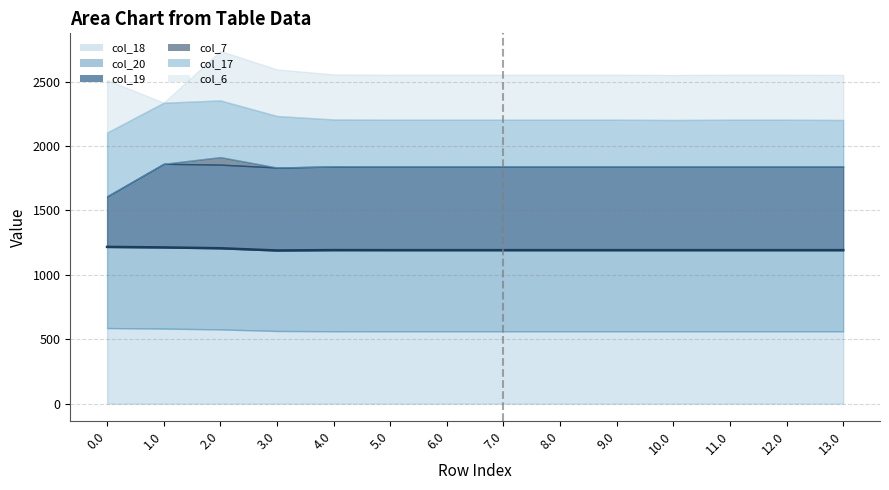

What is the spread (max minus min) of values at 11.0?

648.8